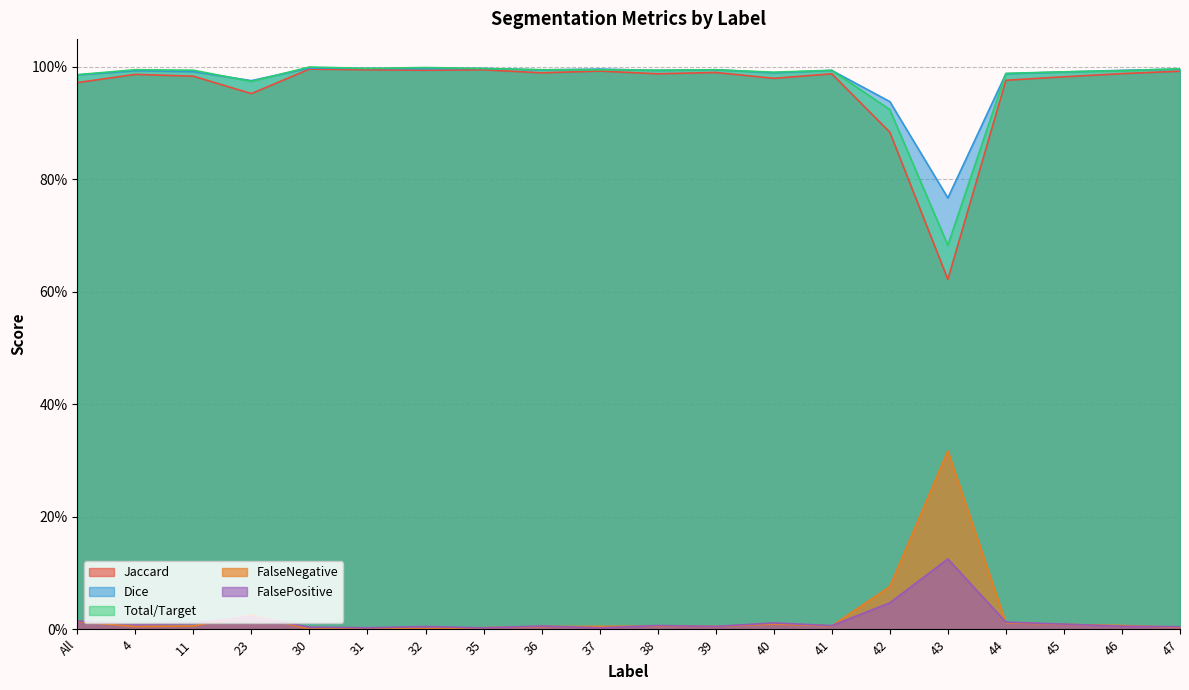

What is the sum of all Dice values?

19.6